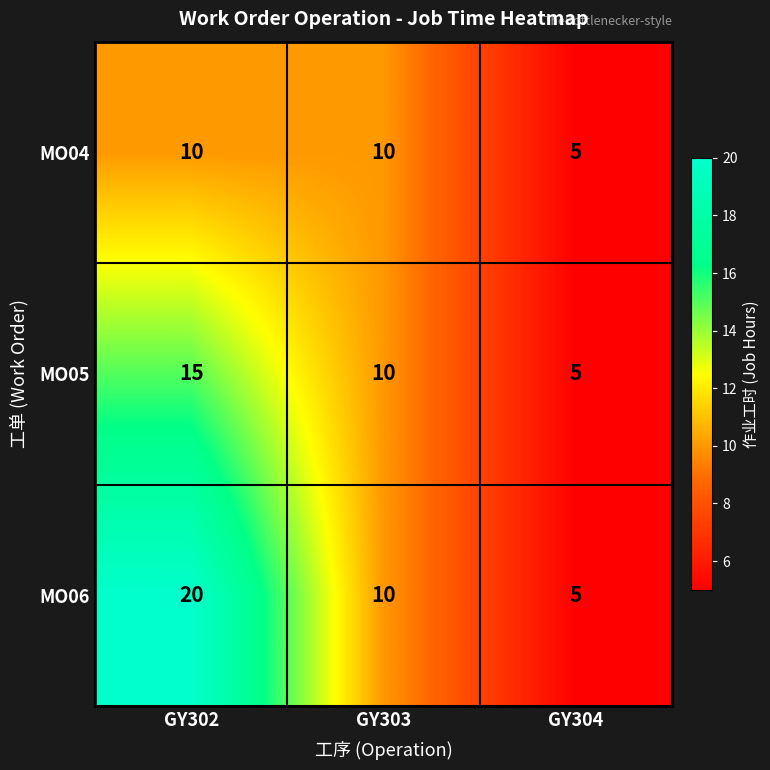

What is the minimum value shown in the chart?

5